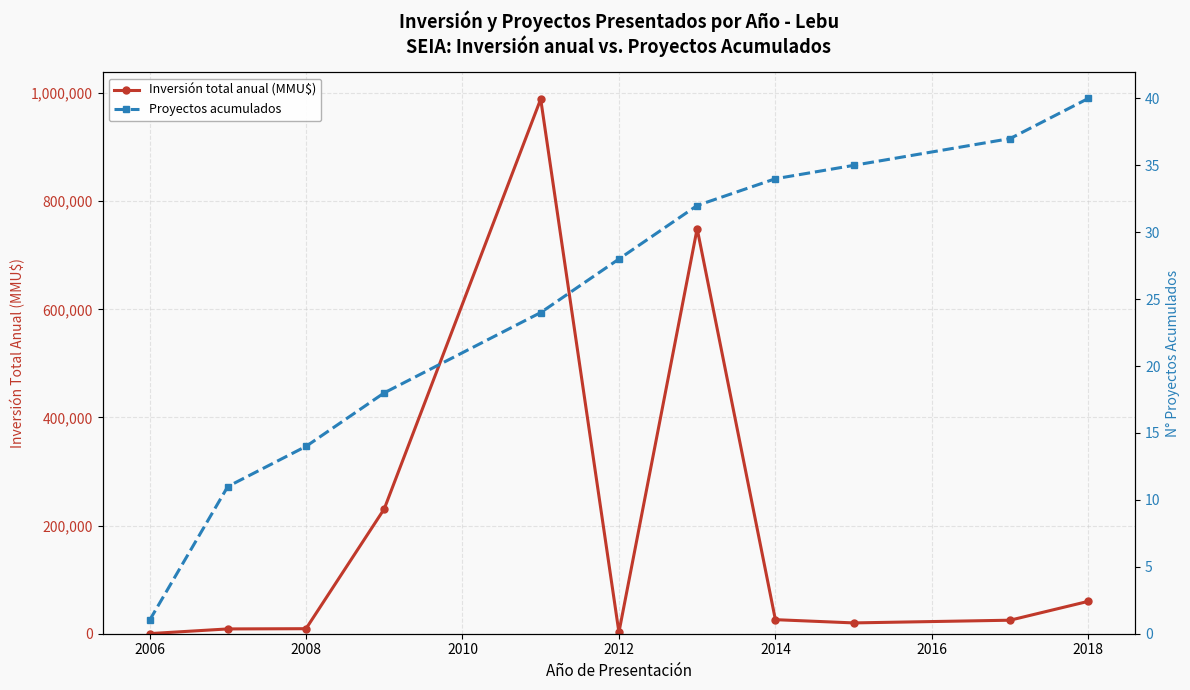

True or false: Inversión total anual (MMU$) has more than 1 interior local peaks.

True